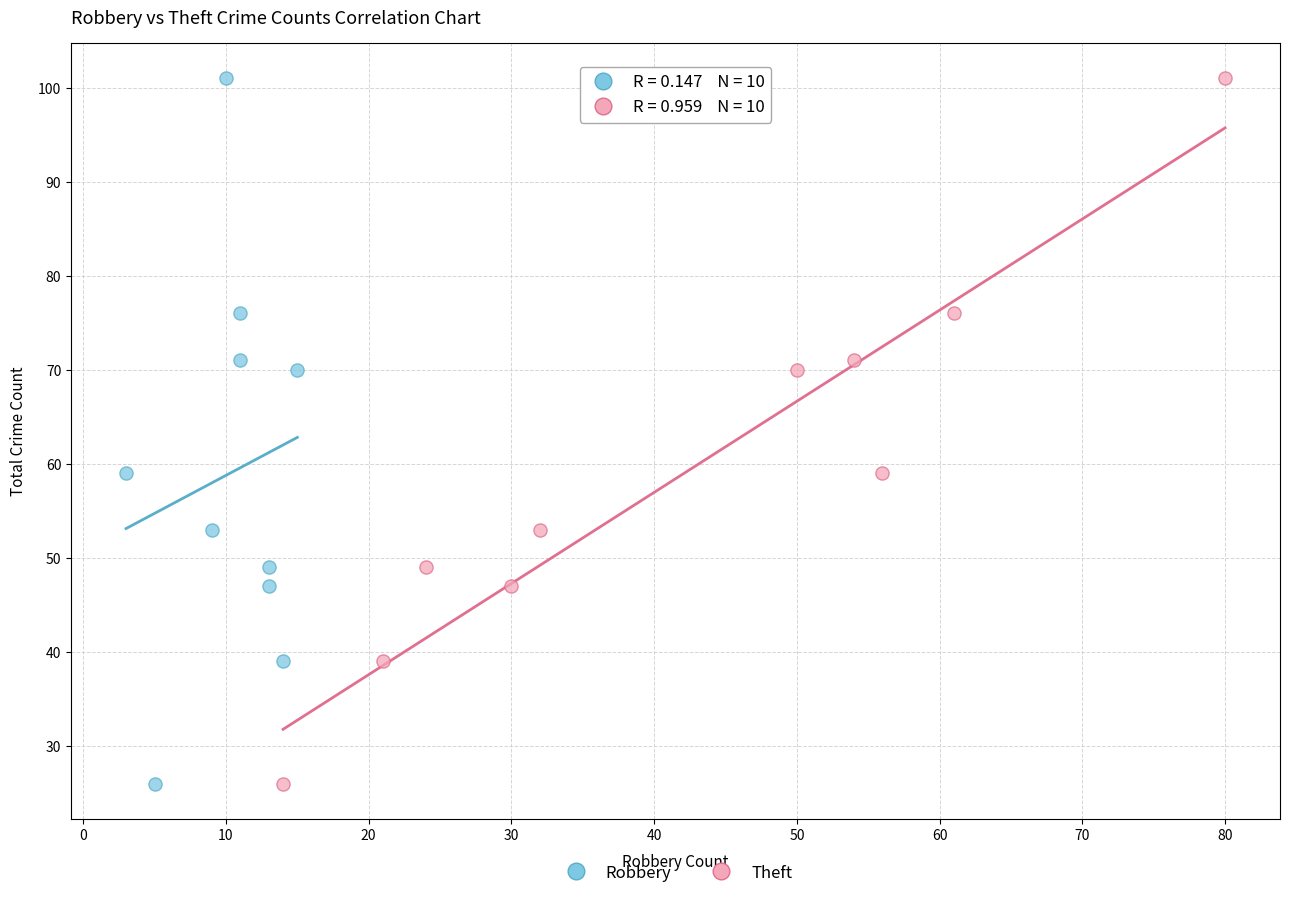

What are all the series names shown in the legend?

Robbery, Theft